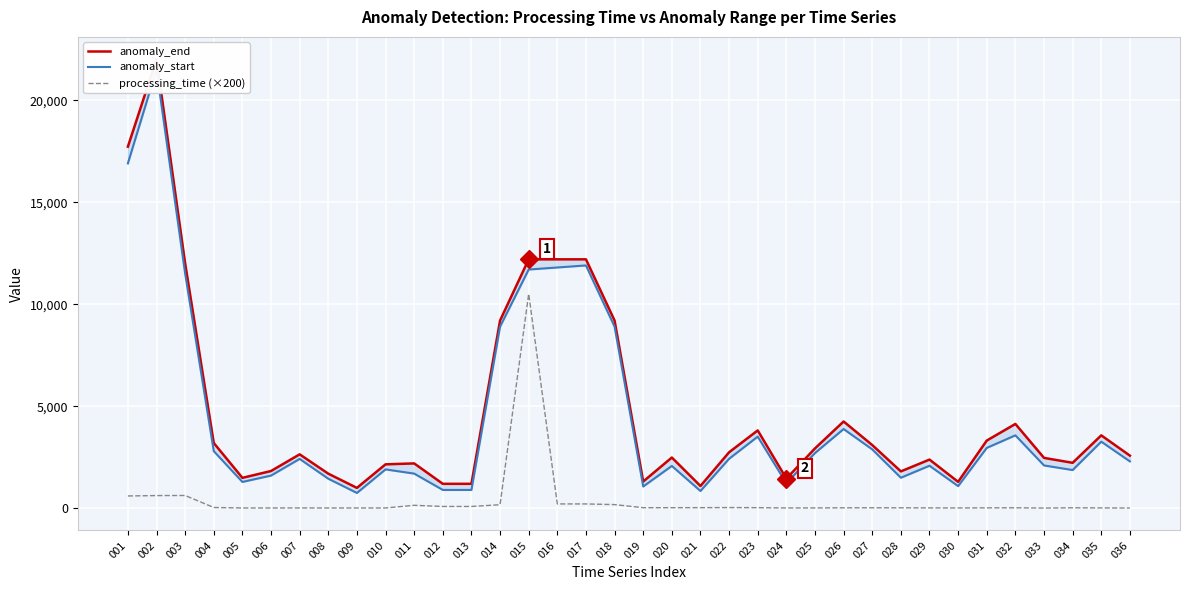

Rank the categories by anomaly_end value from lowest to highest.

009, 021, 012, 013, 030, 019, 024, 005, 008, 028, 006, 010, 011, 034, 029, 033, 020, 036, 007, 022, 025, 027, 004, 031, 035, 023, 032, 026, 014, 018, 003, 015, 016, 017, 001, 002